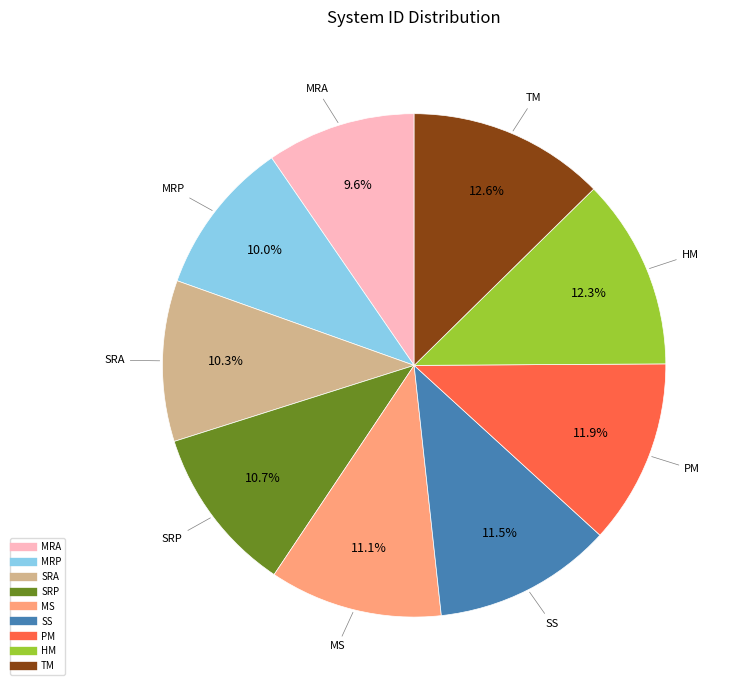

What is the total percentage of PM and MS?

23.0%